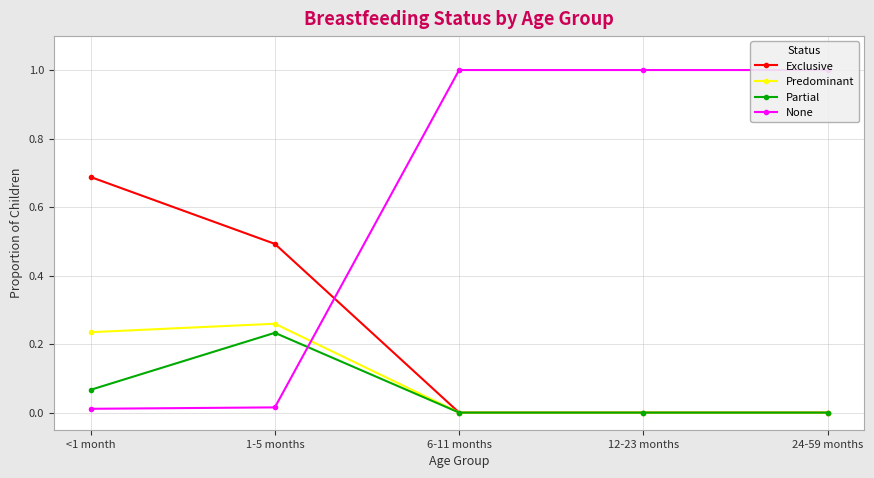

Rank the series at 24-59 months from lowest to highest value.

Exclusive, Predominant, Partial, None